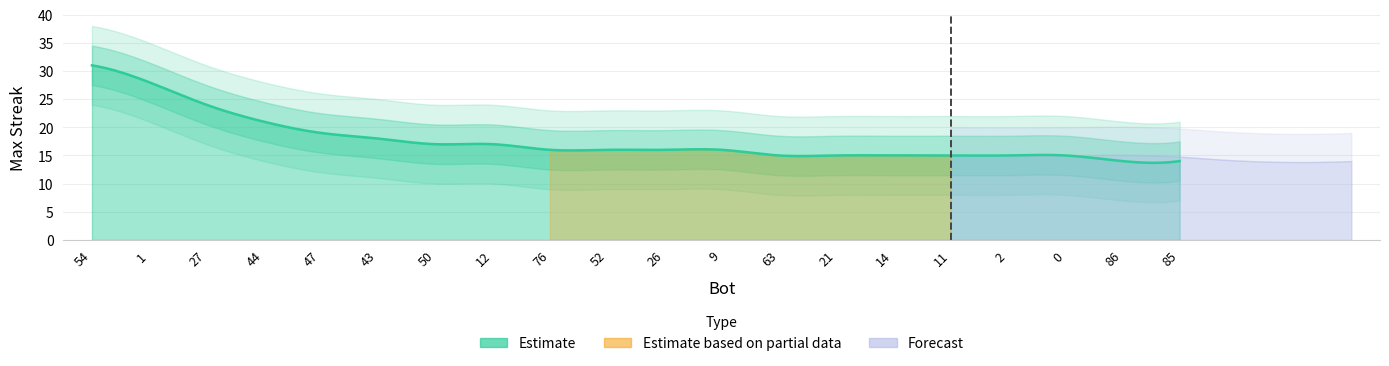

Reading right to left, list all the values displayed in this chart.

14	14	15	15	15	15	15	15	16	16	16	16	17	17	18	19	21	24	28	31